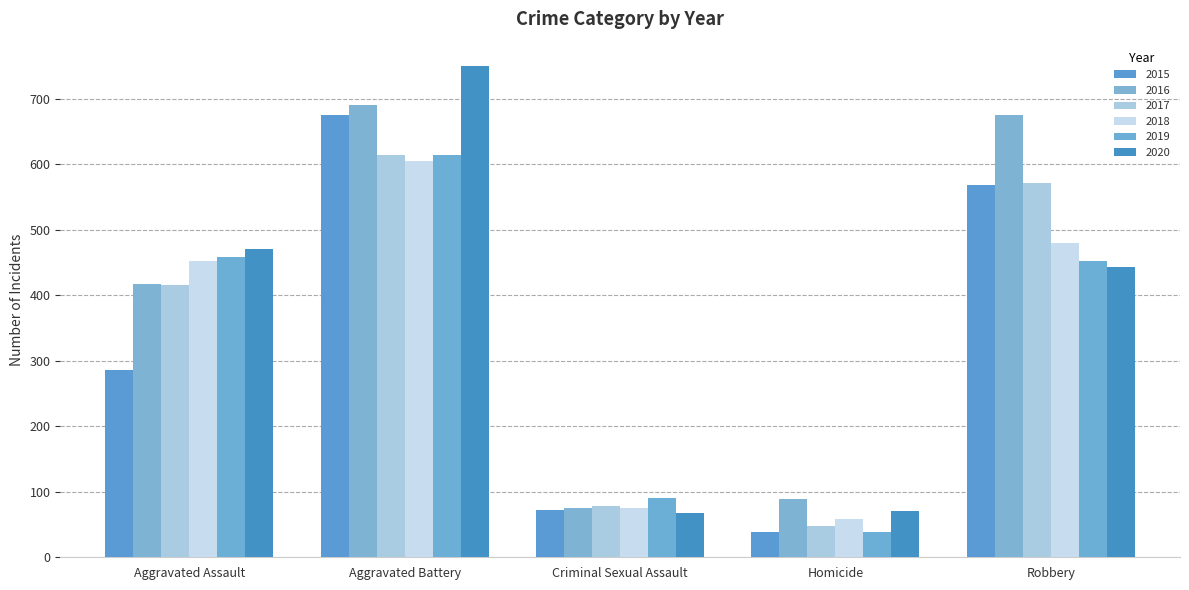

Which series has the largest total across all categories?

2016